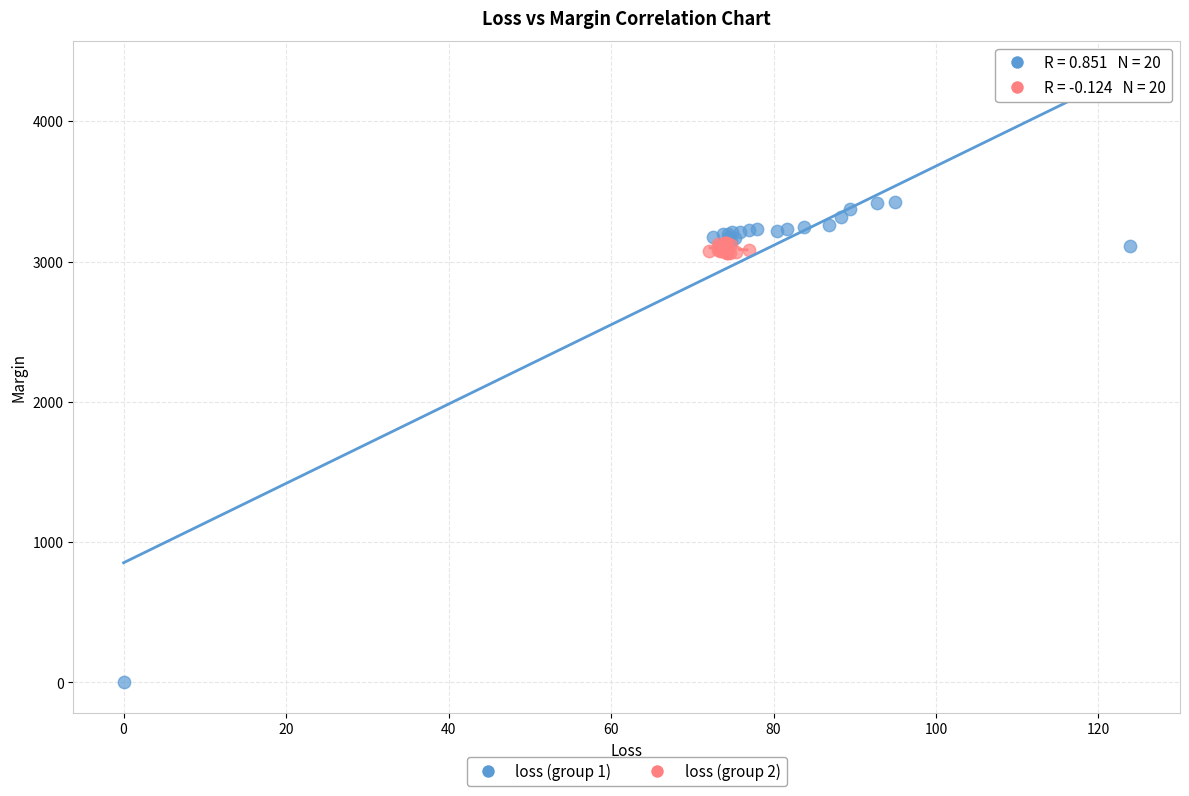

Which series reaches the minimum Y coordinate?

loss (group 1)